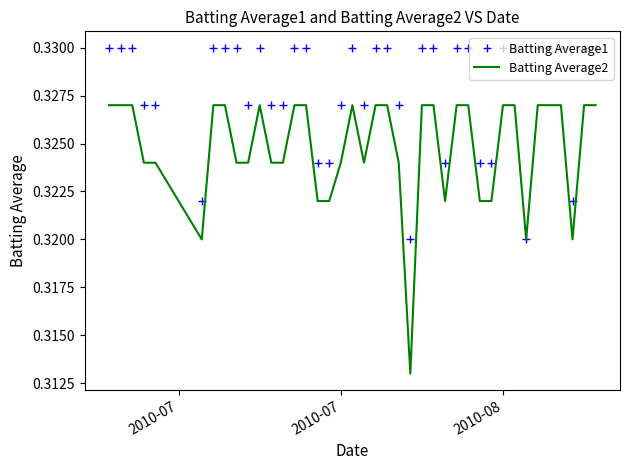

Which series has the largest total across all categories?

Batting Average1